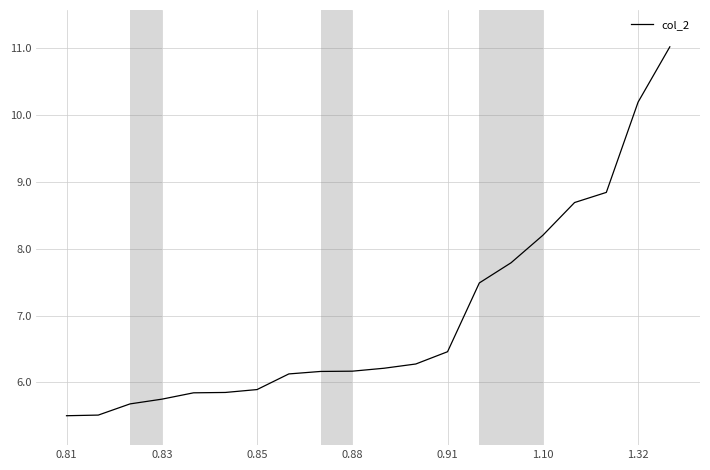

How many distinct data groups are displayed?

1